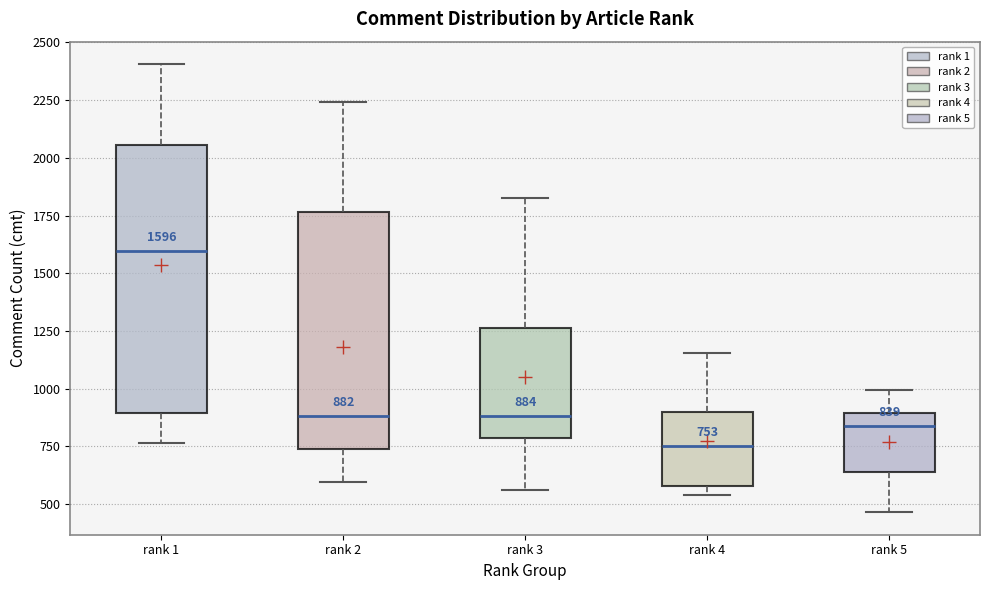

Which box's median line is the highest?

rank 1